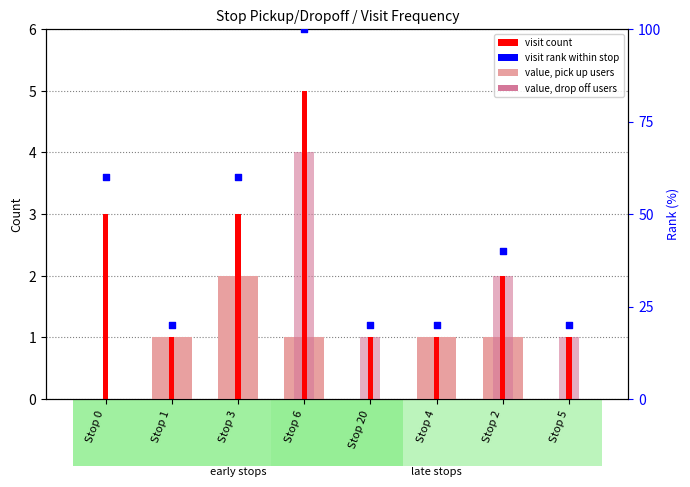

Which series contains the highest Y value?

visit rank within stop